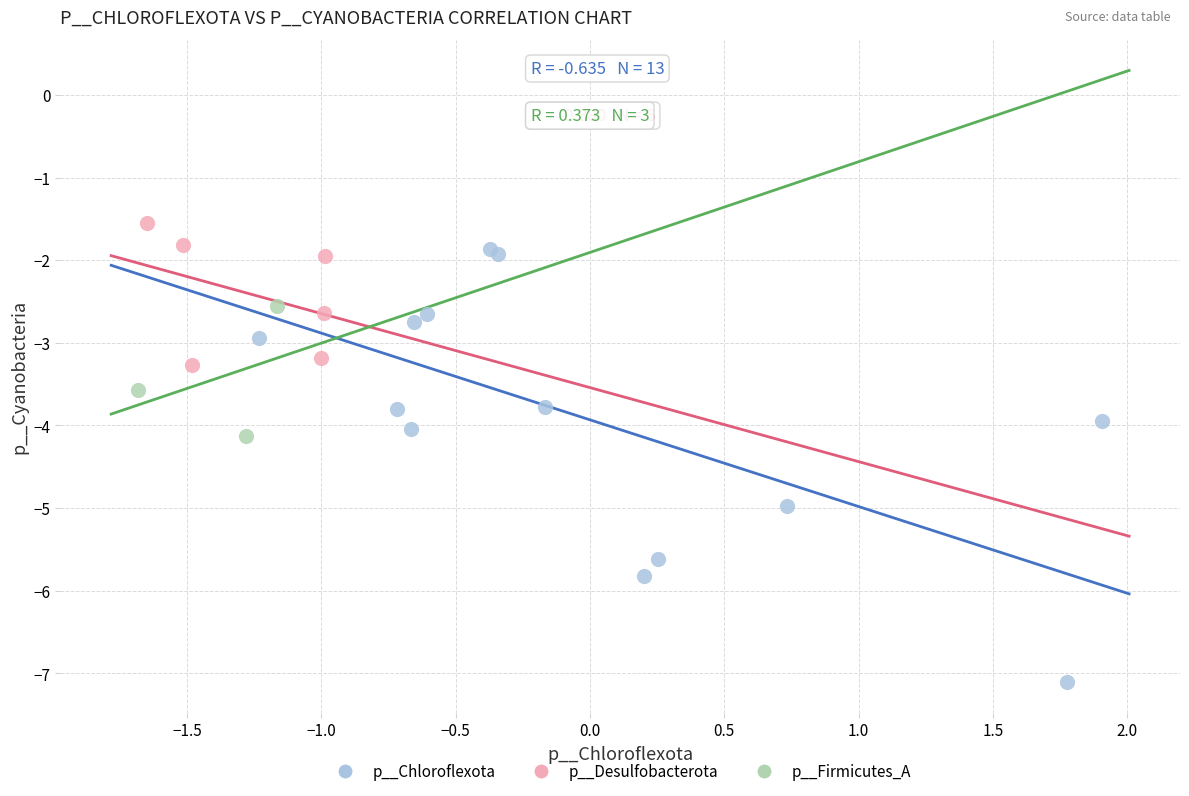

Which series reaches the minimum Y coordinate?

p__Chloroflexota